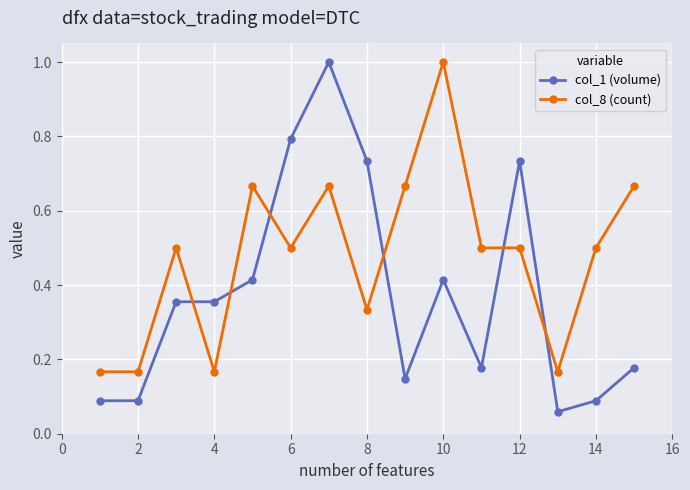

True or false: col_1 (volume) has more than 0 interior local peaks.

True